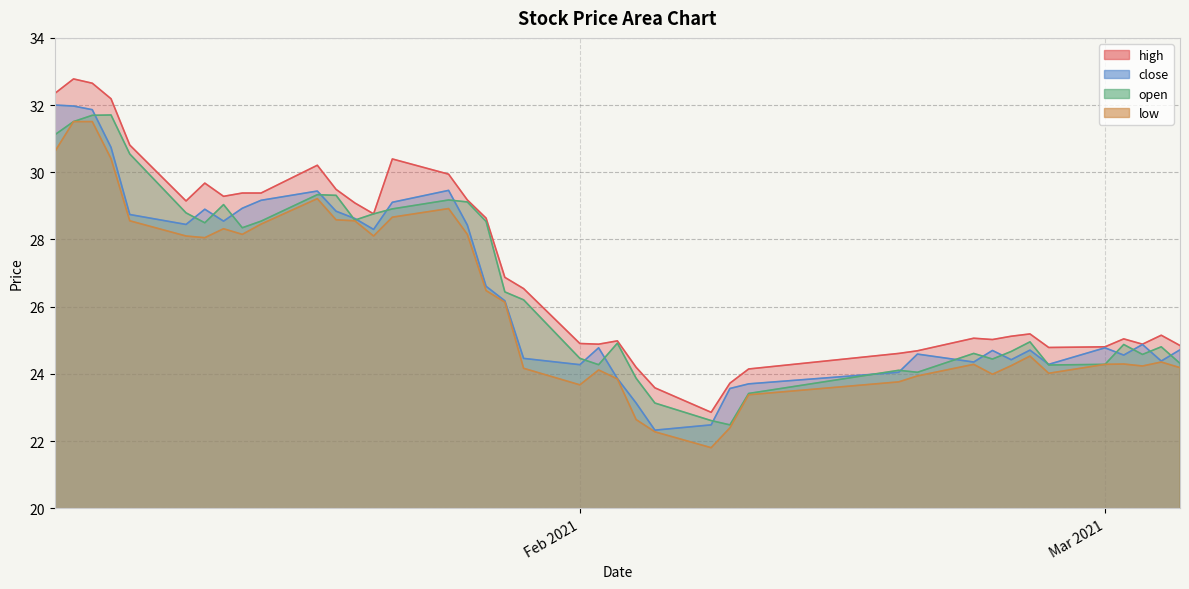

Where do open and close first cross each other?

2021-01-06 and 2021-01-07